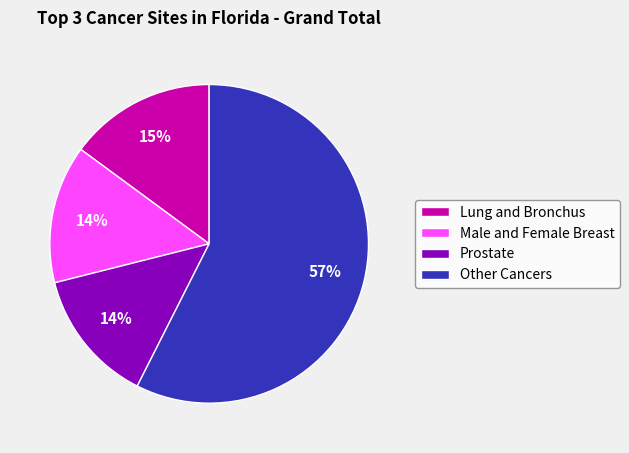

To the nearest percent, what is the combined percentage of Lung and Bronchus and Prostate?

29%